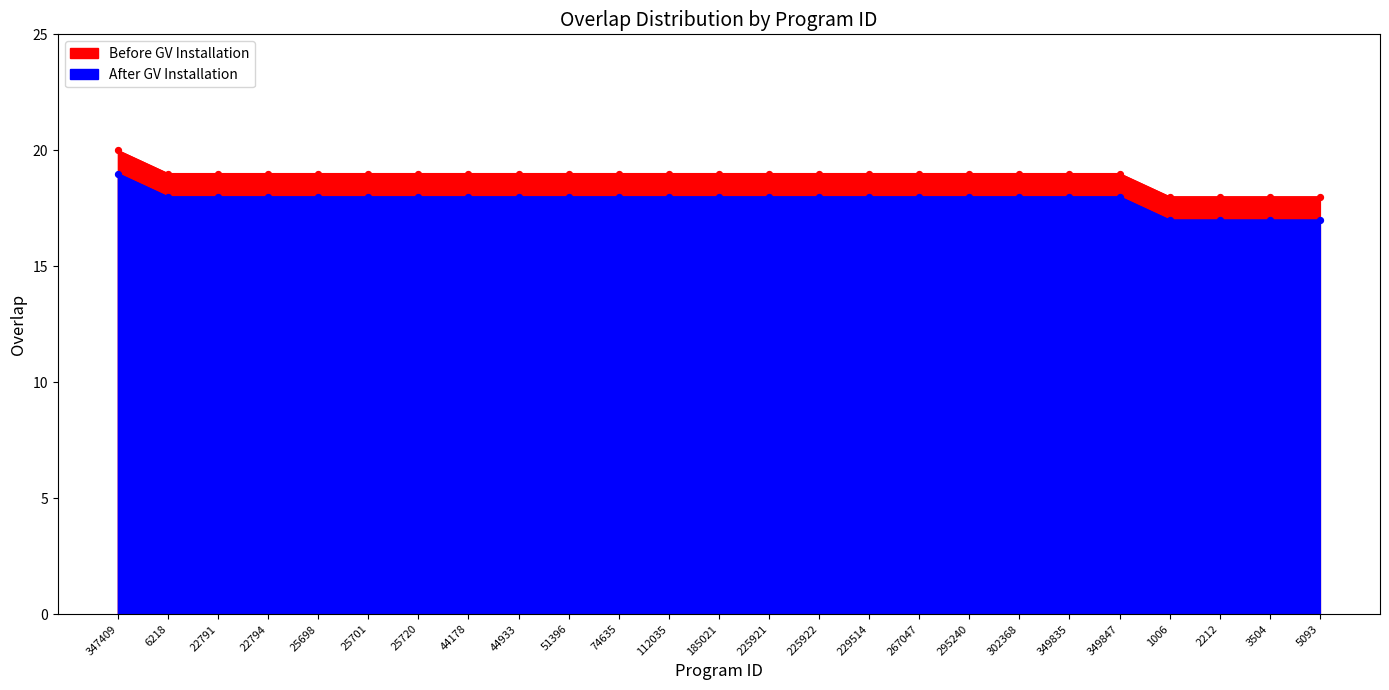

Between 25720 and 225921, which is larger?

25720